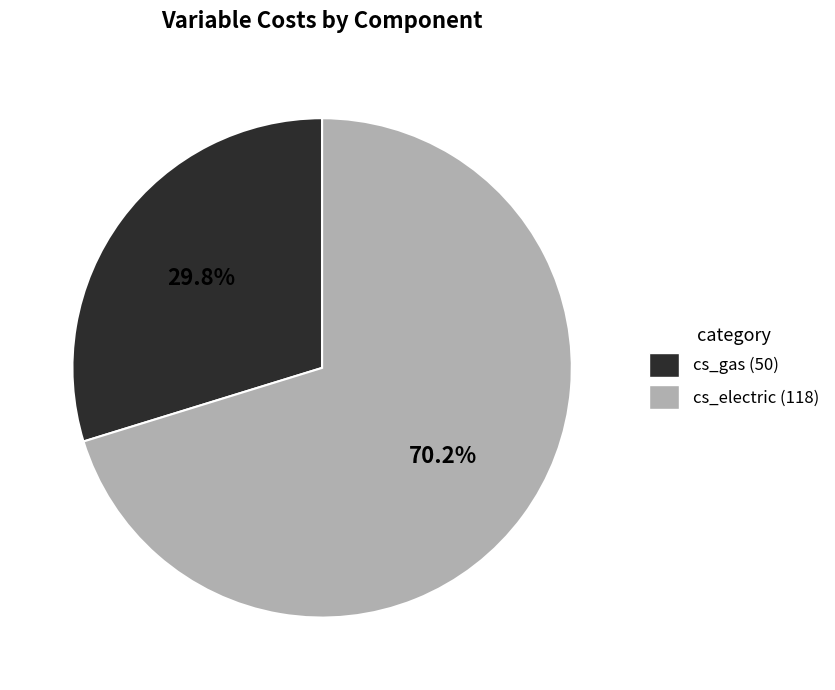

To the nearest percent, what is the average slice percentage?

50%